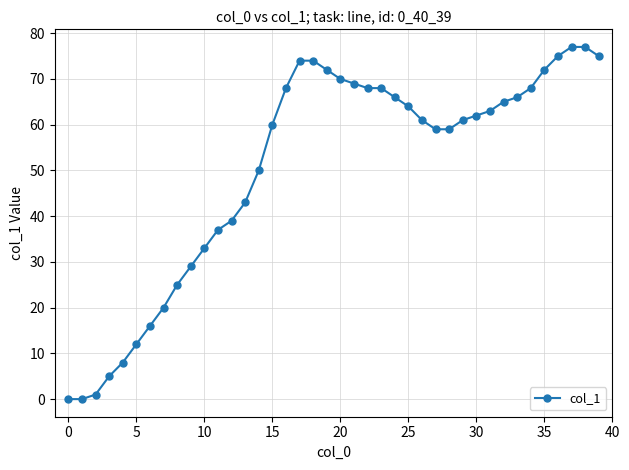

What is the greatest value displayed?

77